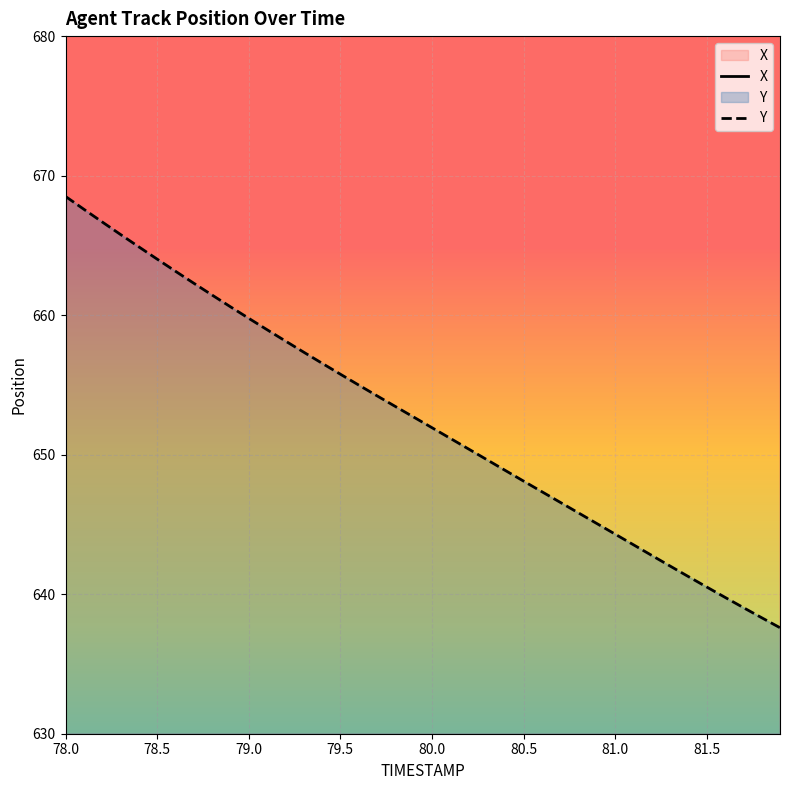

What is the highest value of the Y series?

668.5